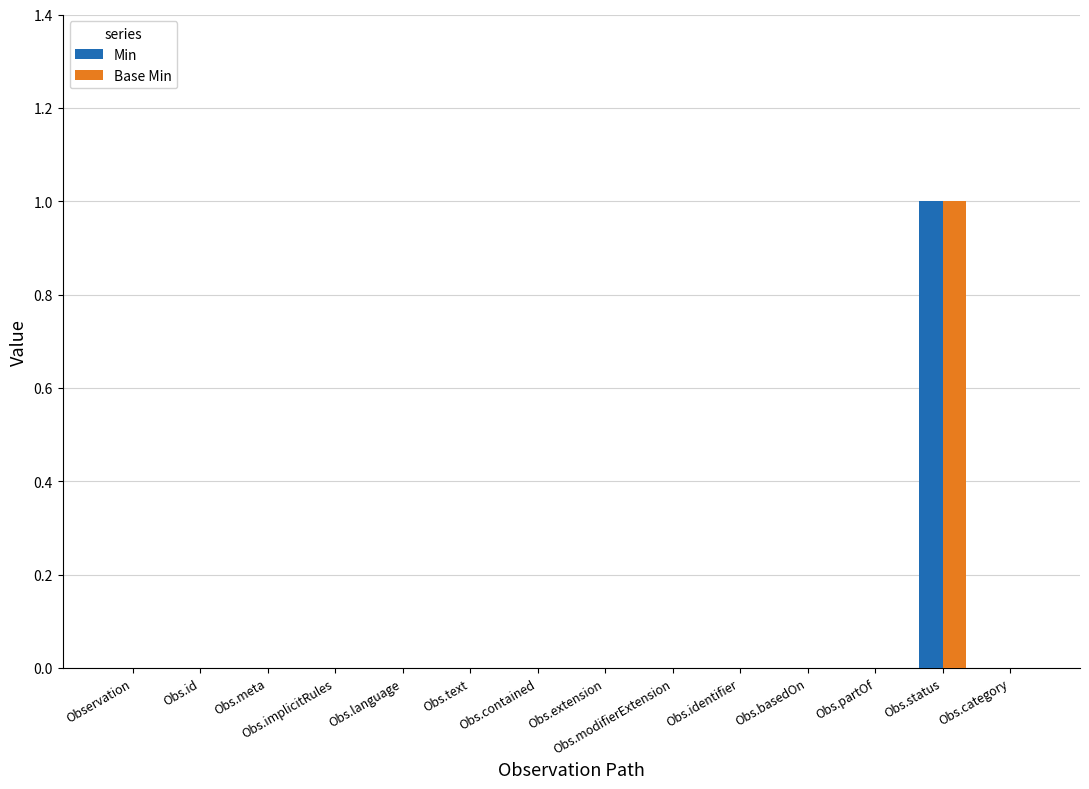

True or false: Base Min has a value of 0 at Obs.extension.

True